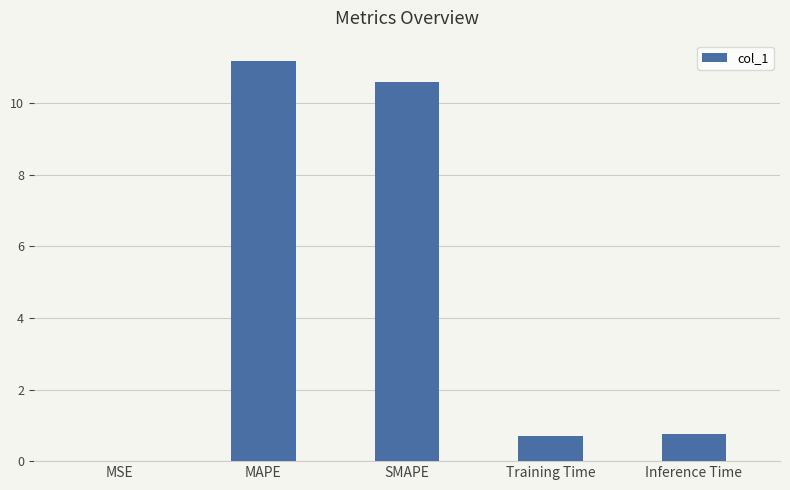

Read the value at SMAPE.

10.6